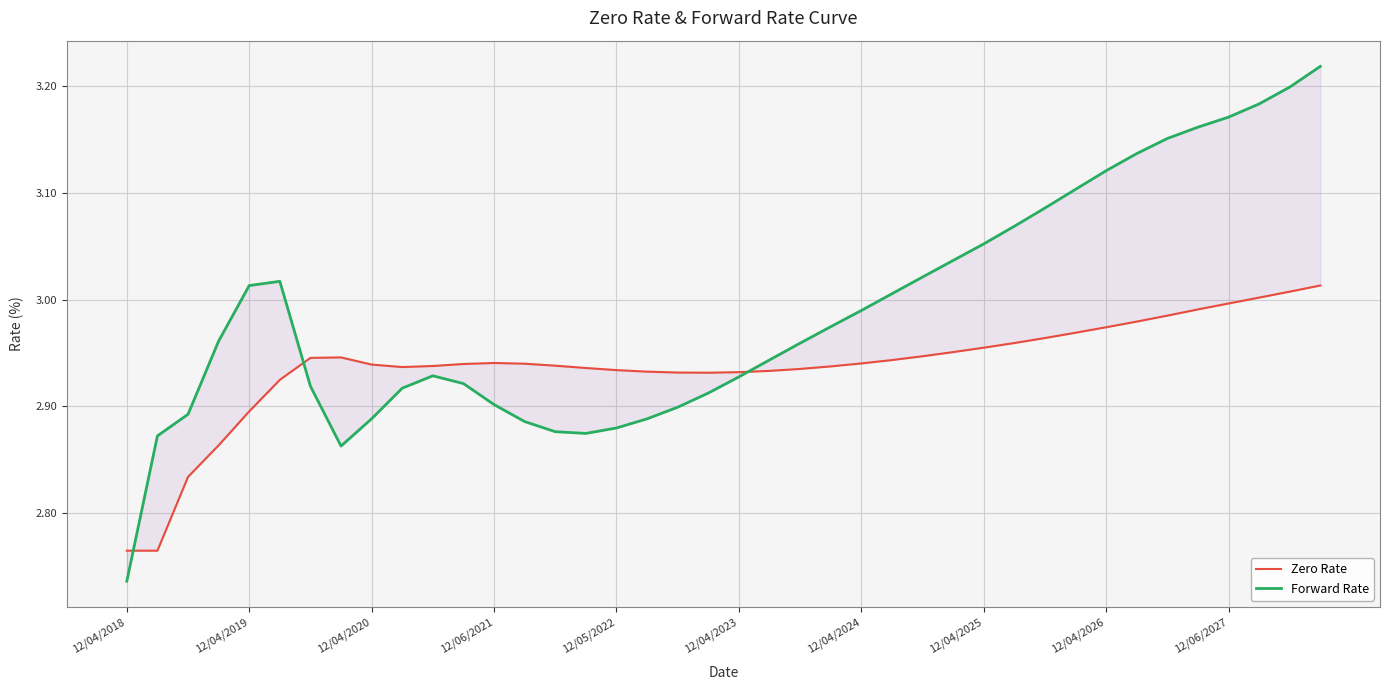

Which series changed the most between 11 and 32?

Forward Rate